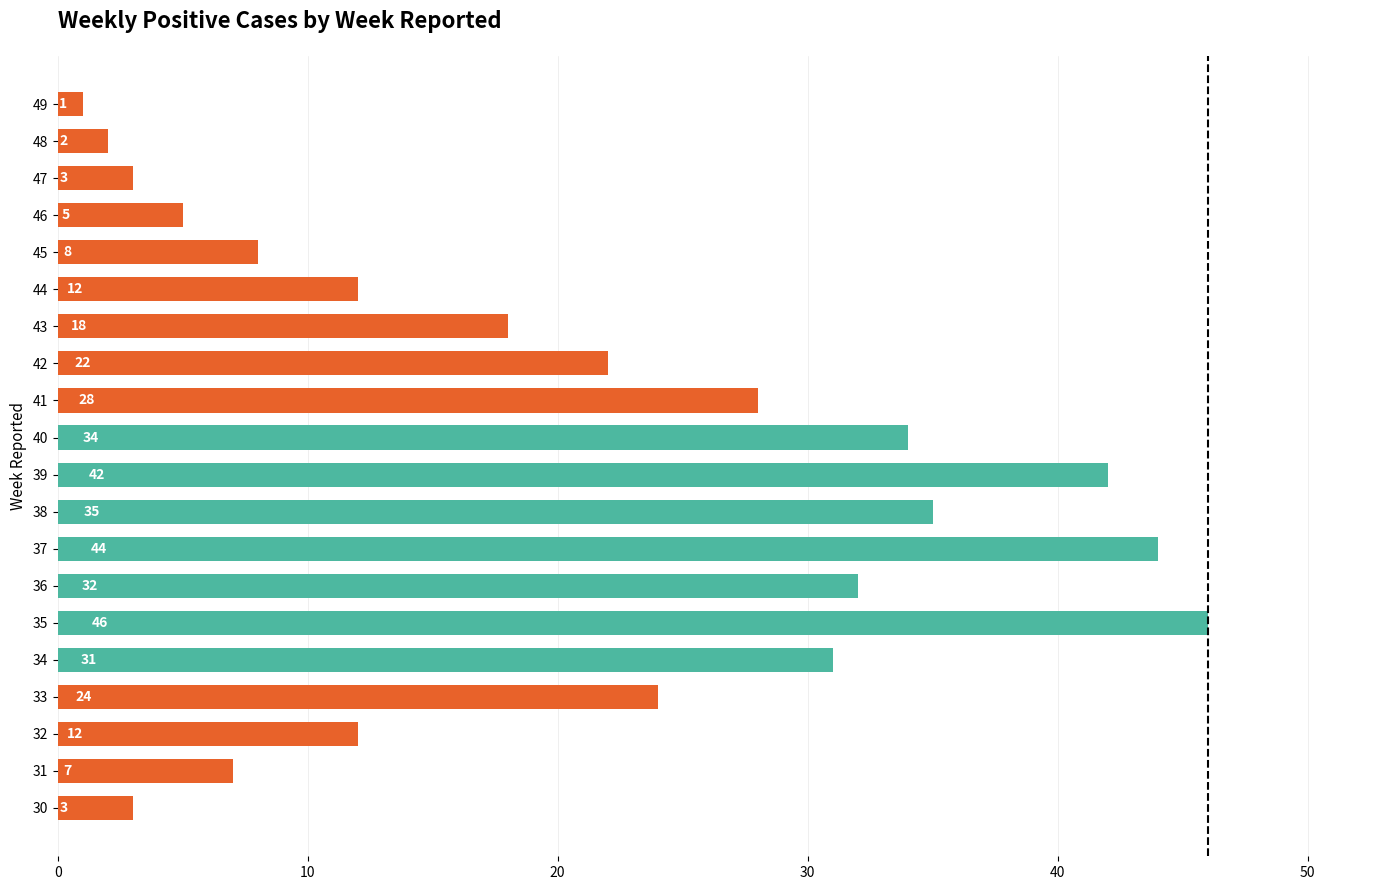

Read the value at 44, to the nearest 10.

10